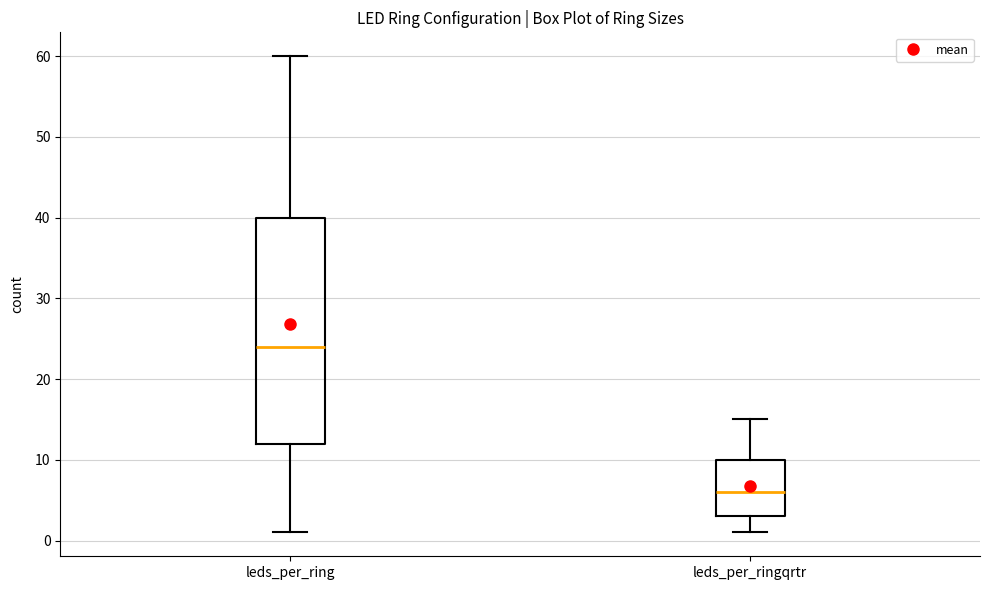

Reading left to right, read every box against the y-axis: the position of its median line, the range the box covers, and the ends of its whiskers. The values are not printed on the chart, so give them approximately, as read against the axis.

leds_per_ring: median 24, box 12 to 40, whiskers 1 to 60
leds_per_ringqrtr: median 6, box 3 to 10, whiskers 1 to 15